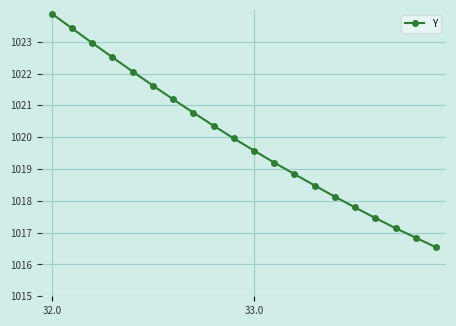

How many data points are above 1019?

12